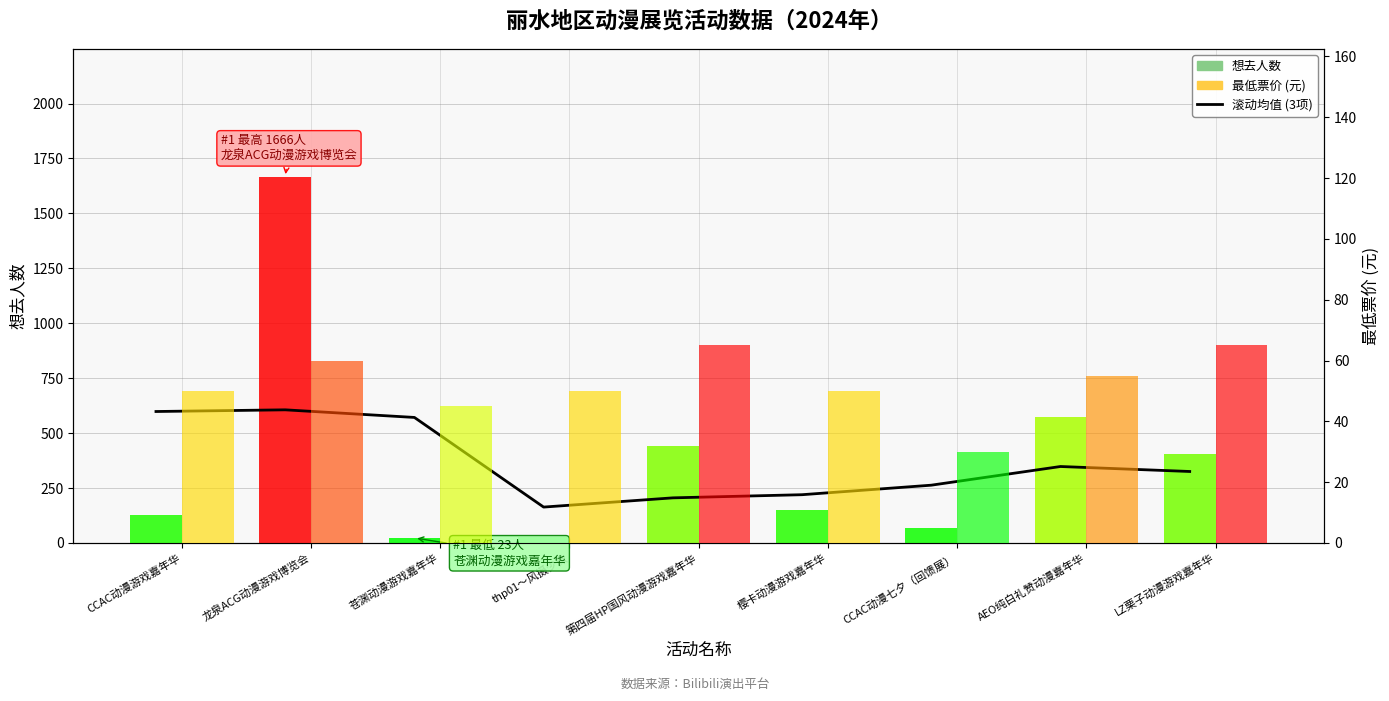

Rank the series by their maximum value, from highest to lowest.

想去人数, 滚动均值 (3项), 最低票价 (元)